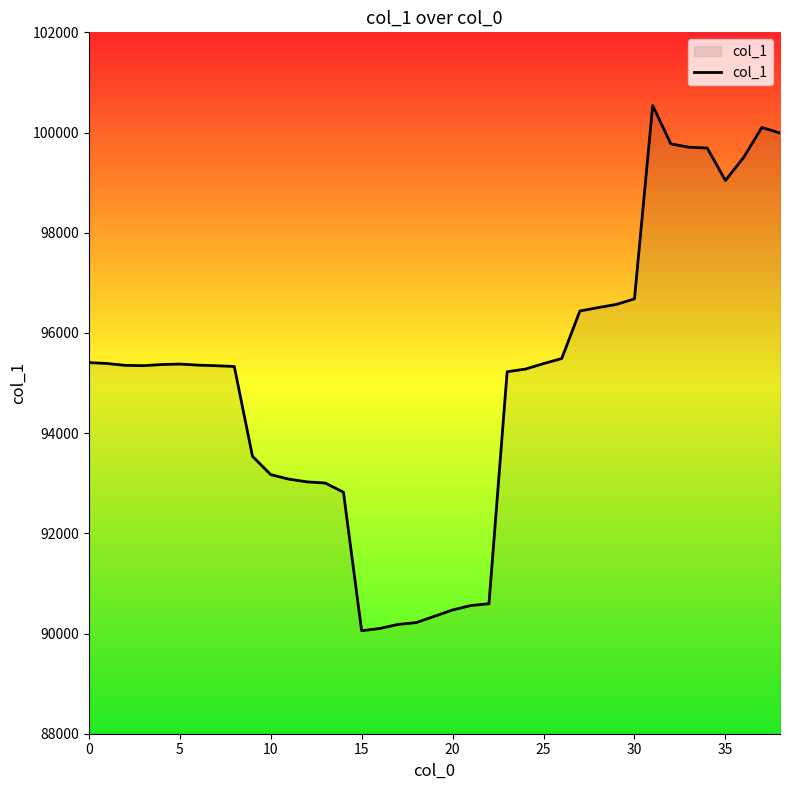

What is the difference between the maximum and minimum values?

10483.6